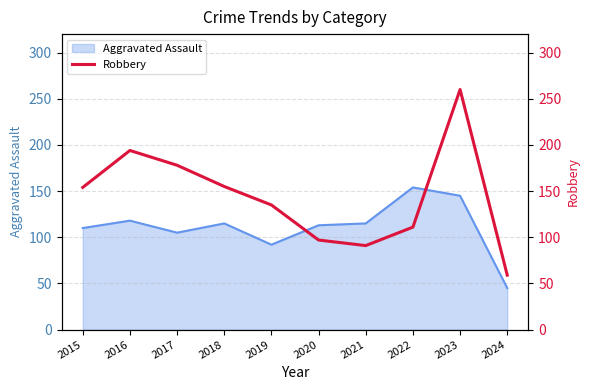

How many lines are shown in the chart?

1